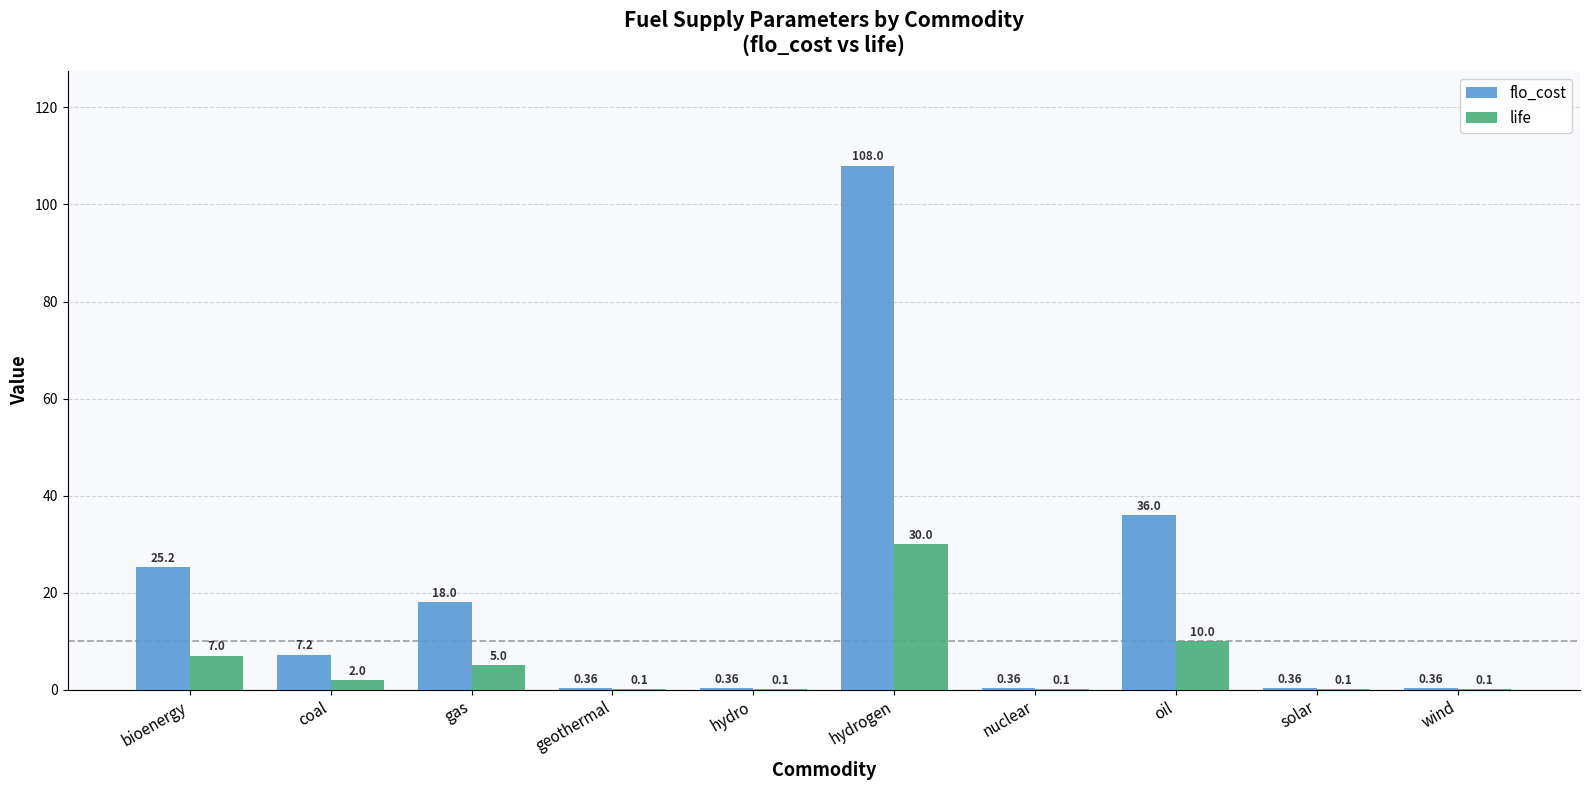

Count the number of categories in the chart.

10